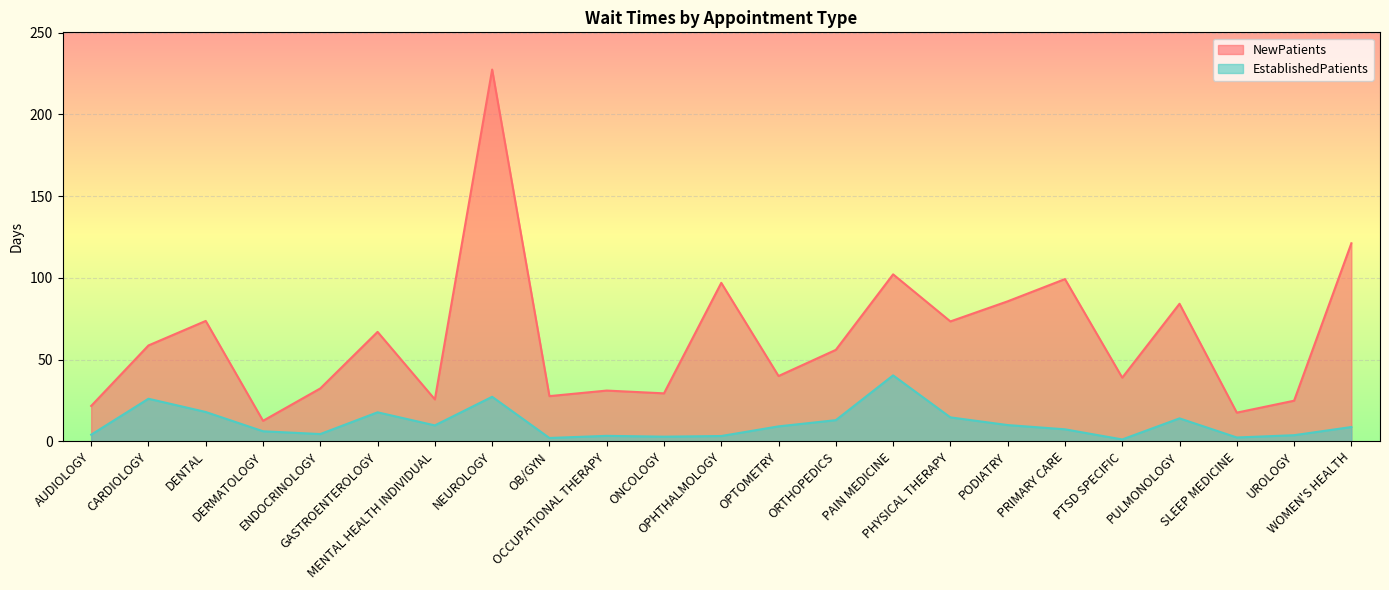

What is the difference between the maximum and second lowest values in the EstablishedPatients series?

38.3